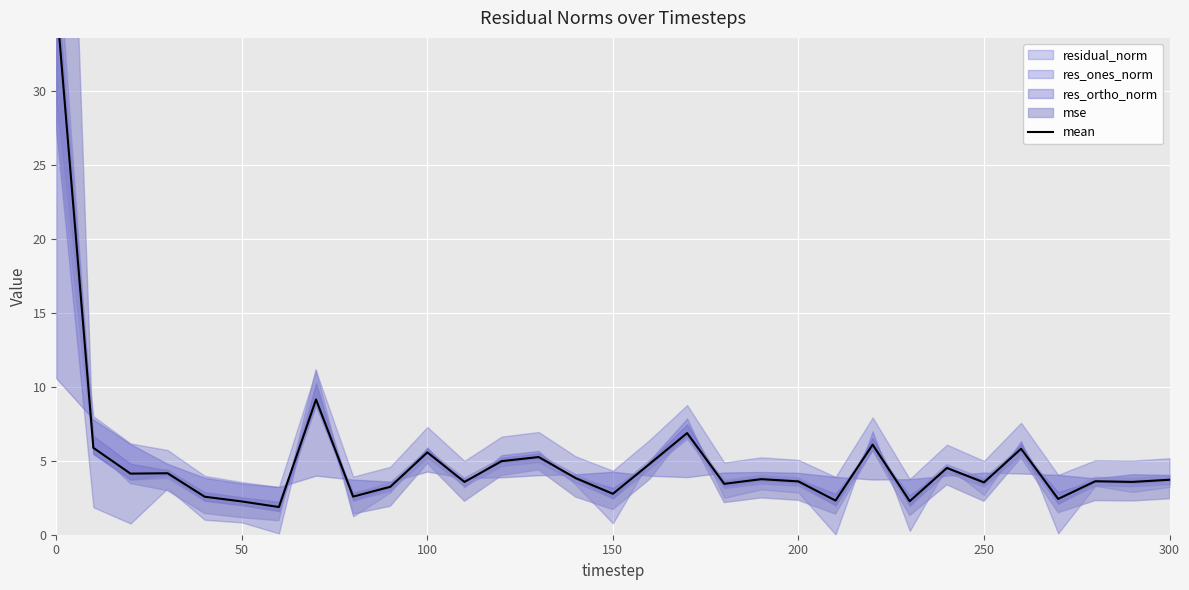

The chart shows a value of 7.5 at 100. True or false?

False